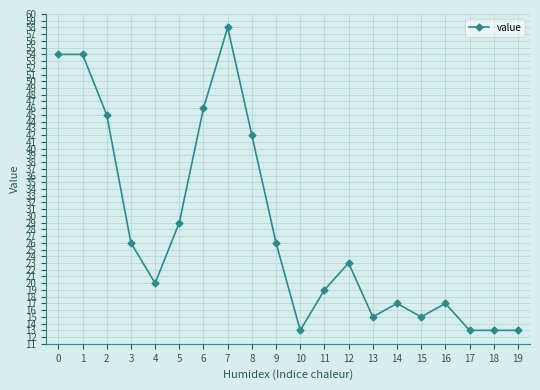

What is the sum of all values?

558